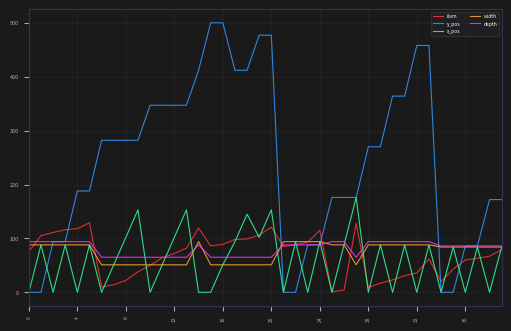

Which series has the largest total across all categories?

y_pos